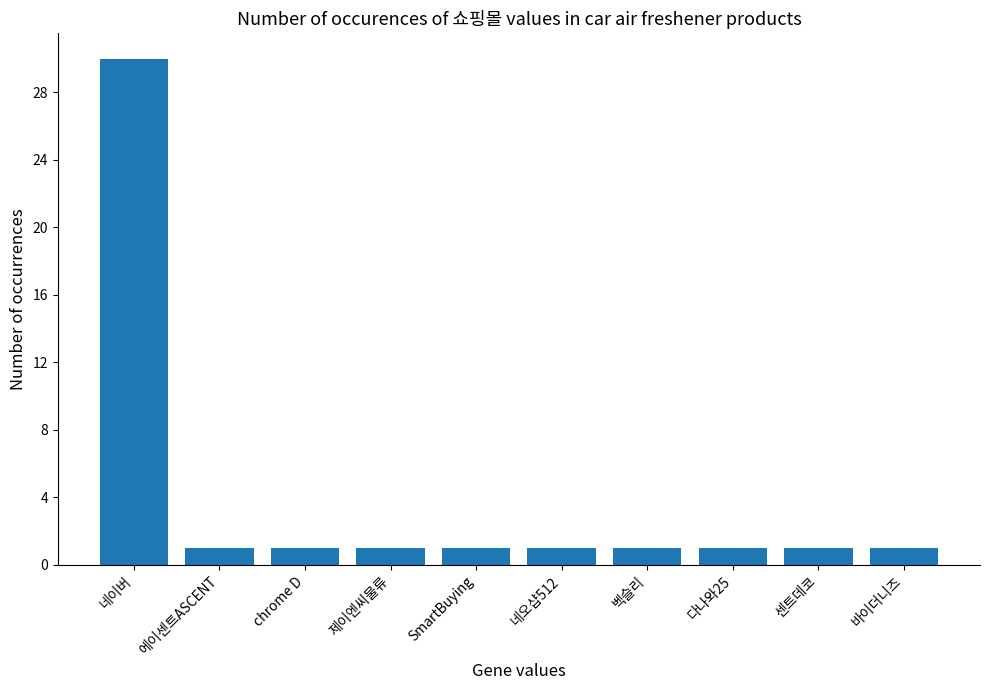

Reading left to right, list all the values displayed in this chart.

네이버=30	에이센트ASCENT=1	chrome D=1	제이엔씨물류=1	SmartBuying=1	네오샵512=1	벡슬리=1	다나와25=1	센트데코=1	바이더니즈=1